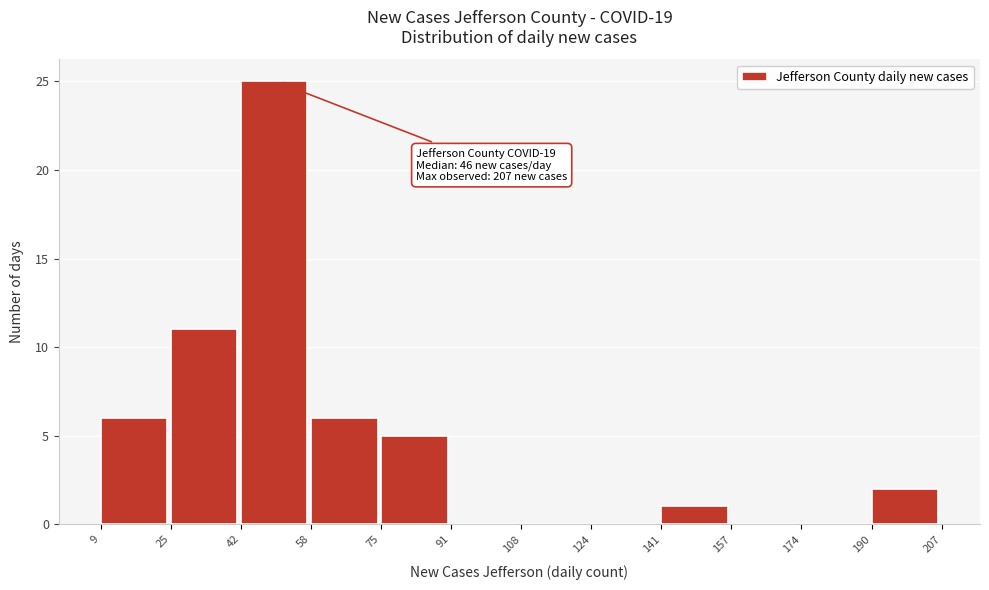

Which range on the x-axis has the tallest bar?

42 to 58